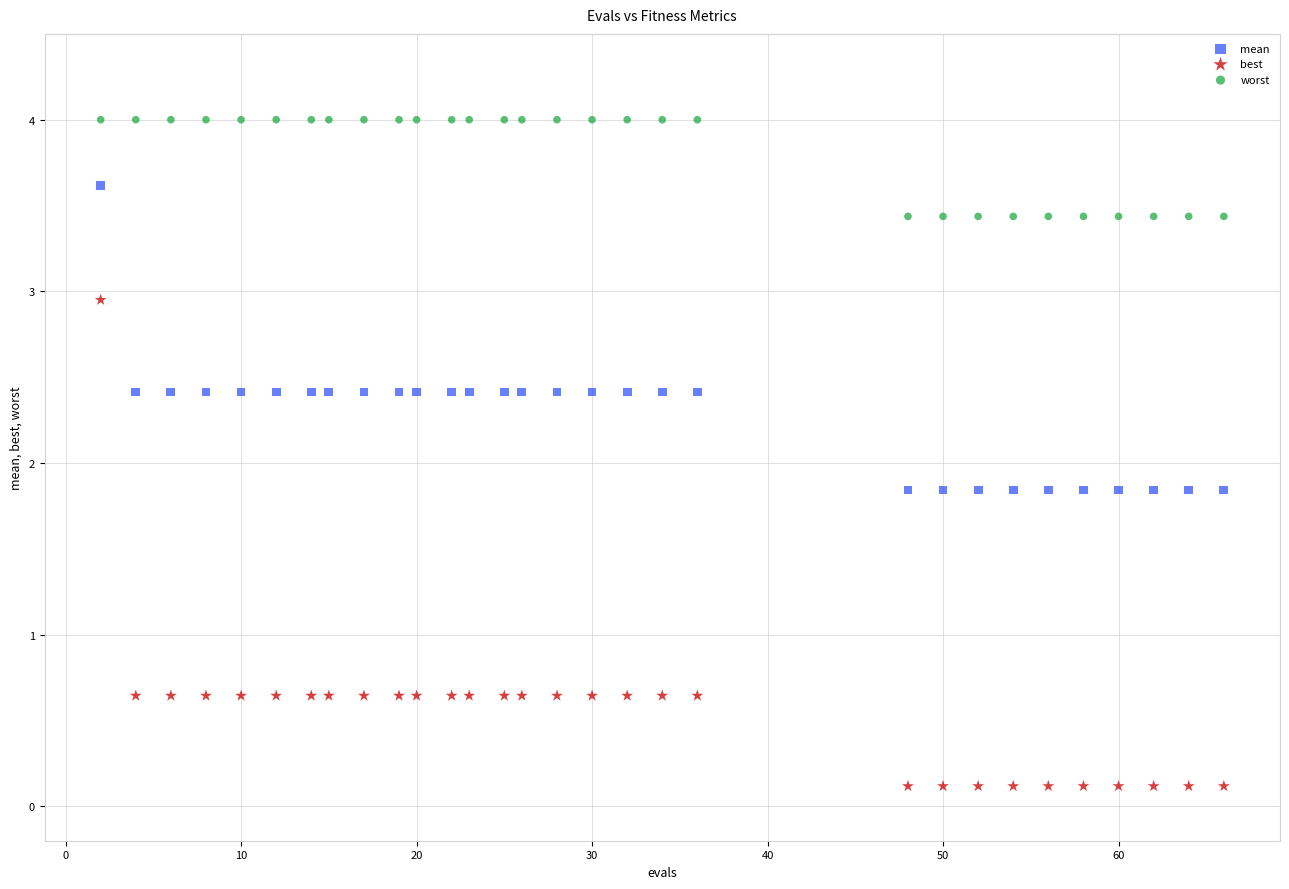

What are all the series names shown in the legend?

mean, best, worst